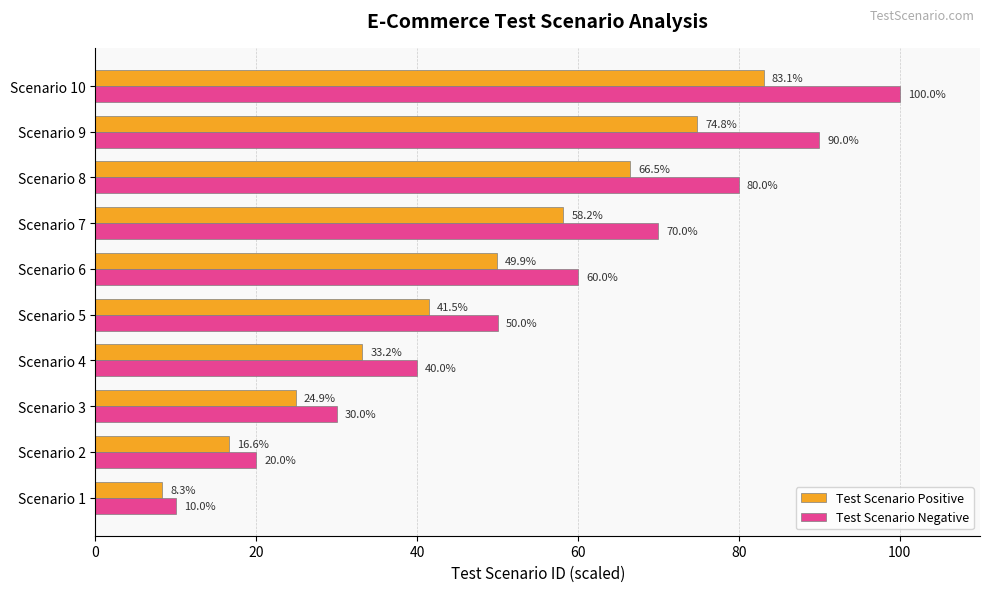

Is it true that Test Scenario Negative equals 53.1 at Scenario 4?

False